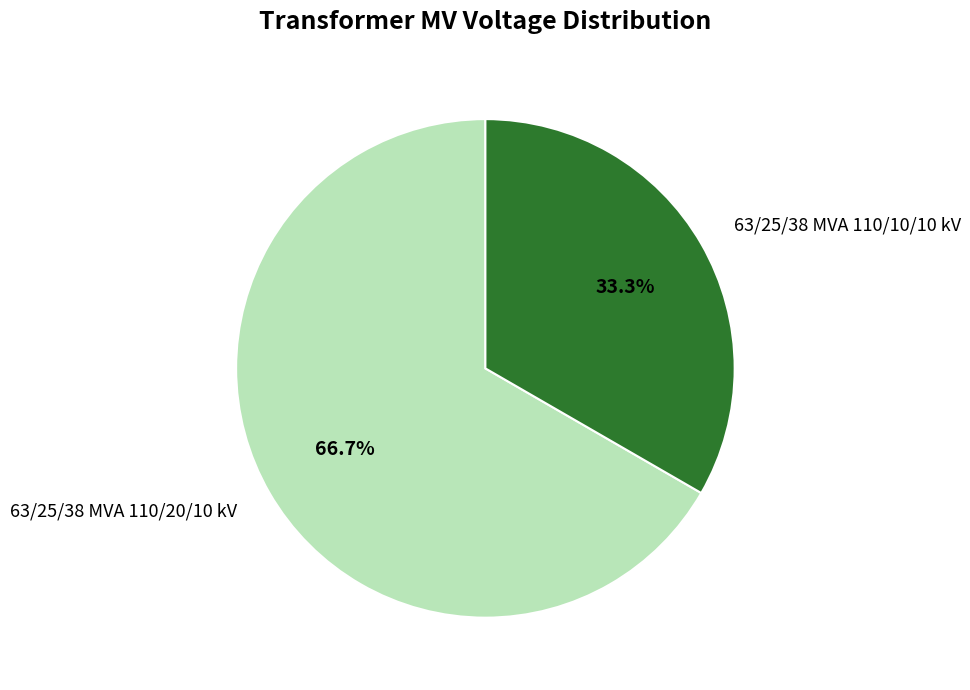

What is the ratio of the value at 63/25/38 MVA 110/20/10 kV to the value at 63/25/38 MVA 110/10/10 kV?

2.0